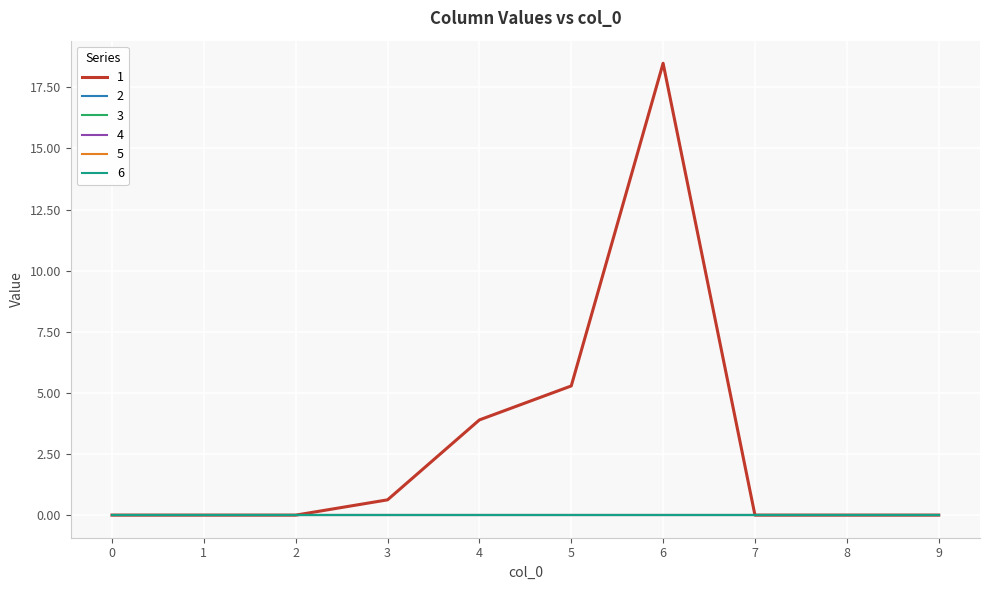

The value of 1 at 1 is 0.0. True or false?

True